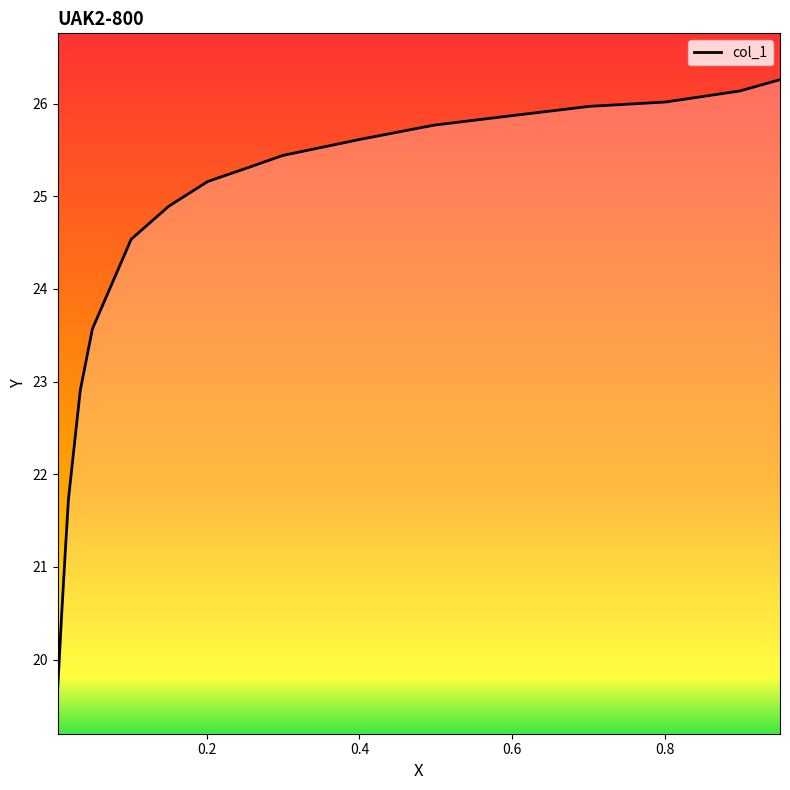

Which category has the lowest value across all series?

0.0052